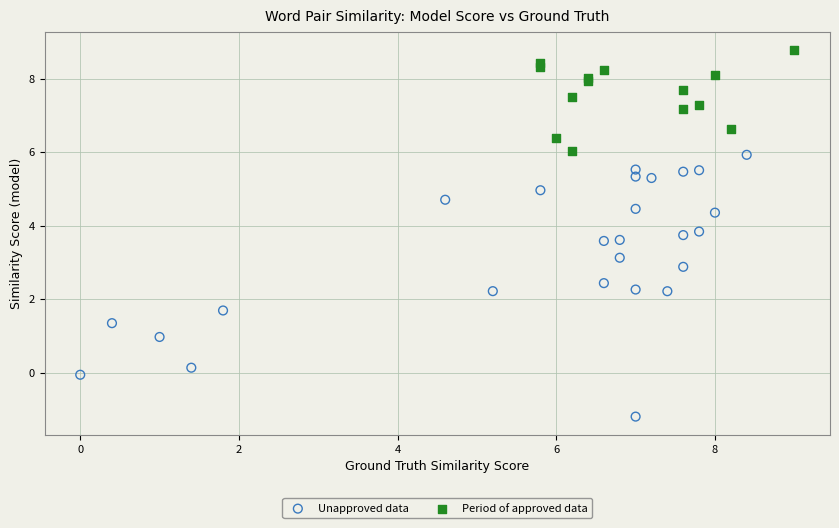

Which series has the largest Y range (max minus min)?

Unapproved data